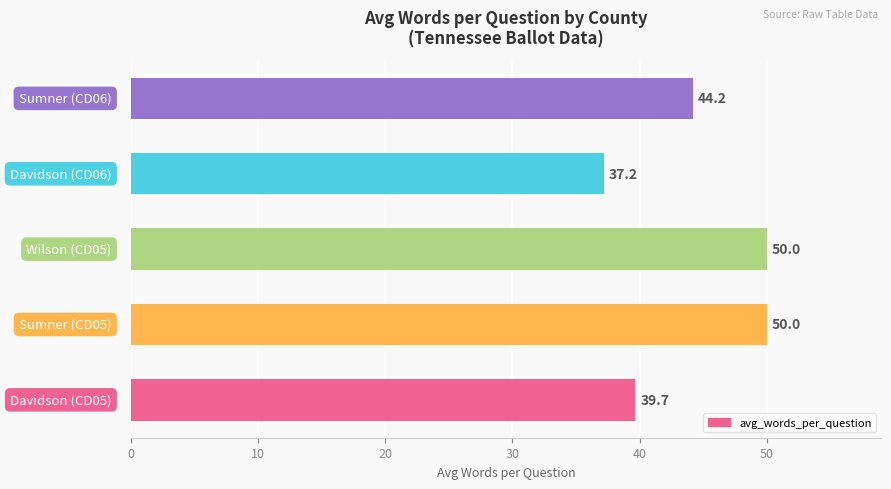

What is the average value?

44.2